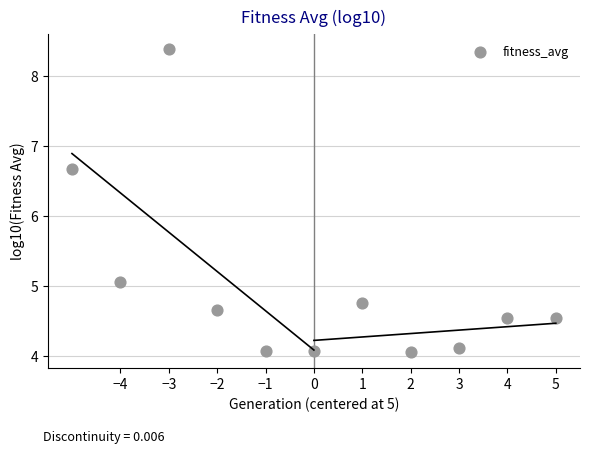

What Y value in the scatter plot is closest to 6?

6.7